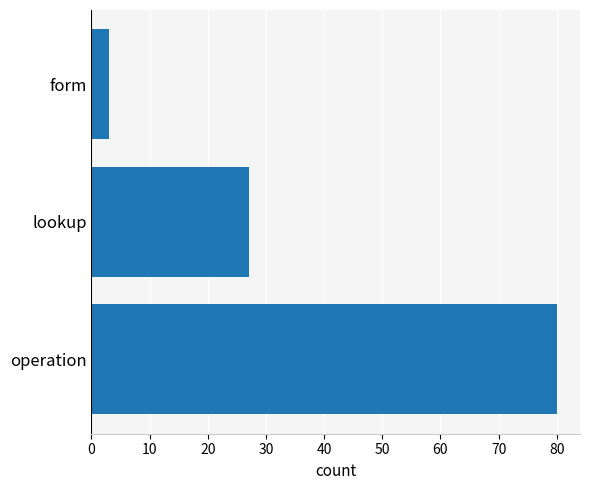

At which category does the chart reach its minimum across all series?

form